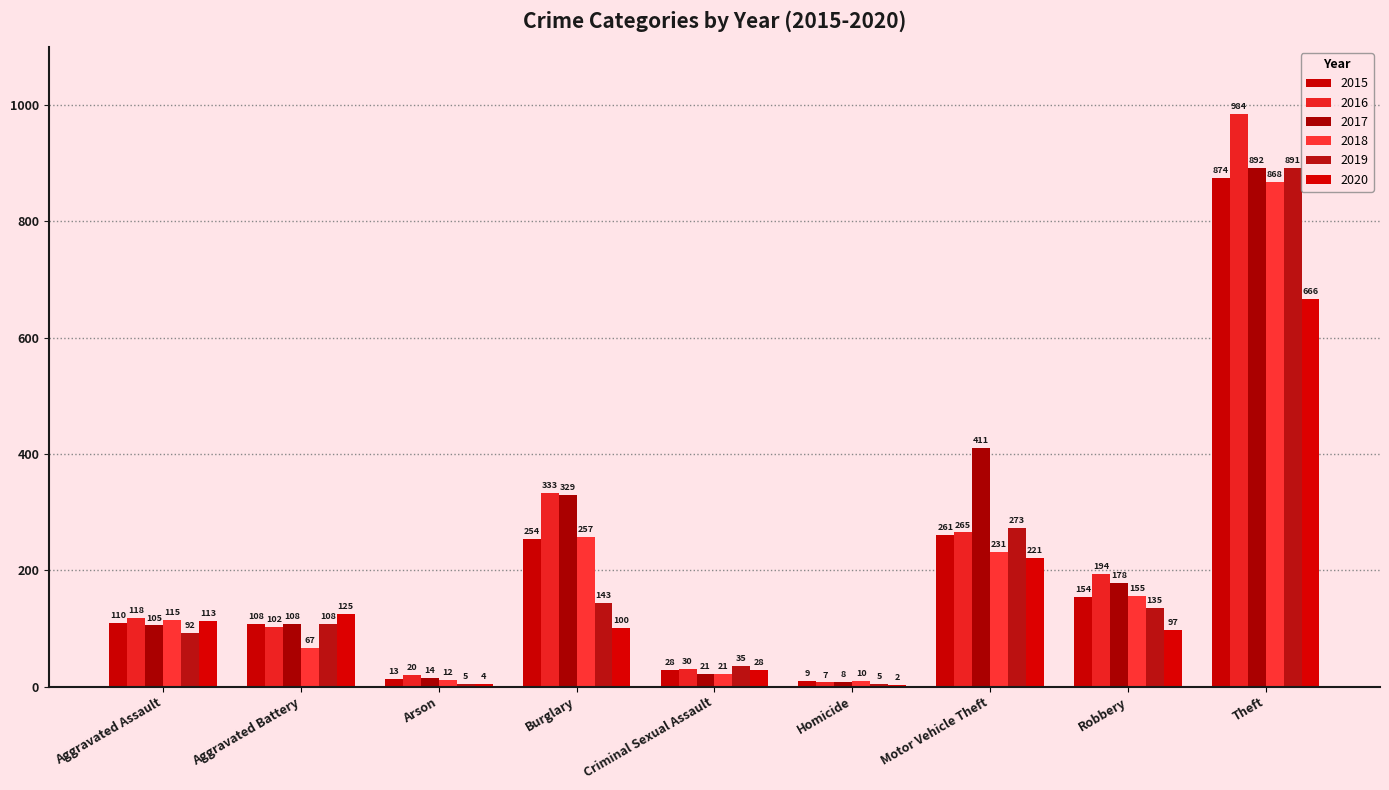

Reading right to left, what are all the values shown in this chart?

2015: Theft=874	Robbery=154	Motor Vehicle Theft=261	Homicide=9	Criminal Sexual Assault=28	Burglary=254	Arson=13	Aggravated Battery=108	Aggravated Assault=110
2016: Theft=984	Robbery=194	Motor Vehicle Theft=265	Homicide=7	Criminal Sexual Assault=30	Burglary=333	Arson=20	Aggravated Battery=102	Aggravated Assault=118
2017: Theft=892	Robbery=178	Motor Vehicle Theft=411	Homicide=8	Criminal Sexual Assault=21	Burglary=329	Arson=14	Aggravated Battery=108	Aggravated Assault=105
2018: Theft=868	Robbery=155	Motor Vehicle Theft=231	Homicide=10	Criminal Sexual Assault=21	Burglary=257	Arson=12	Aggravated Battery=67	Aggravated Assault=115
2019: Theft=891	Robbery=135	Motor Vehicle Theft=273	Homicide=5	Criminal Sexual Assault=35	Burglary=143	Arson=5	Aggravated Battery=108	Aggravated Assault=92
2020: Theft=666	Robbery=97	Motor Vehicle Theft=221	Homicide=2	Criminal Sexual Assault=28	Burglary=100	Arson=4	Aggravated Battery=125	Aggravated Assault=113